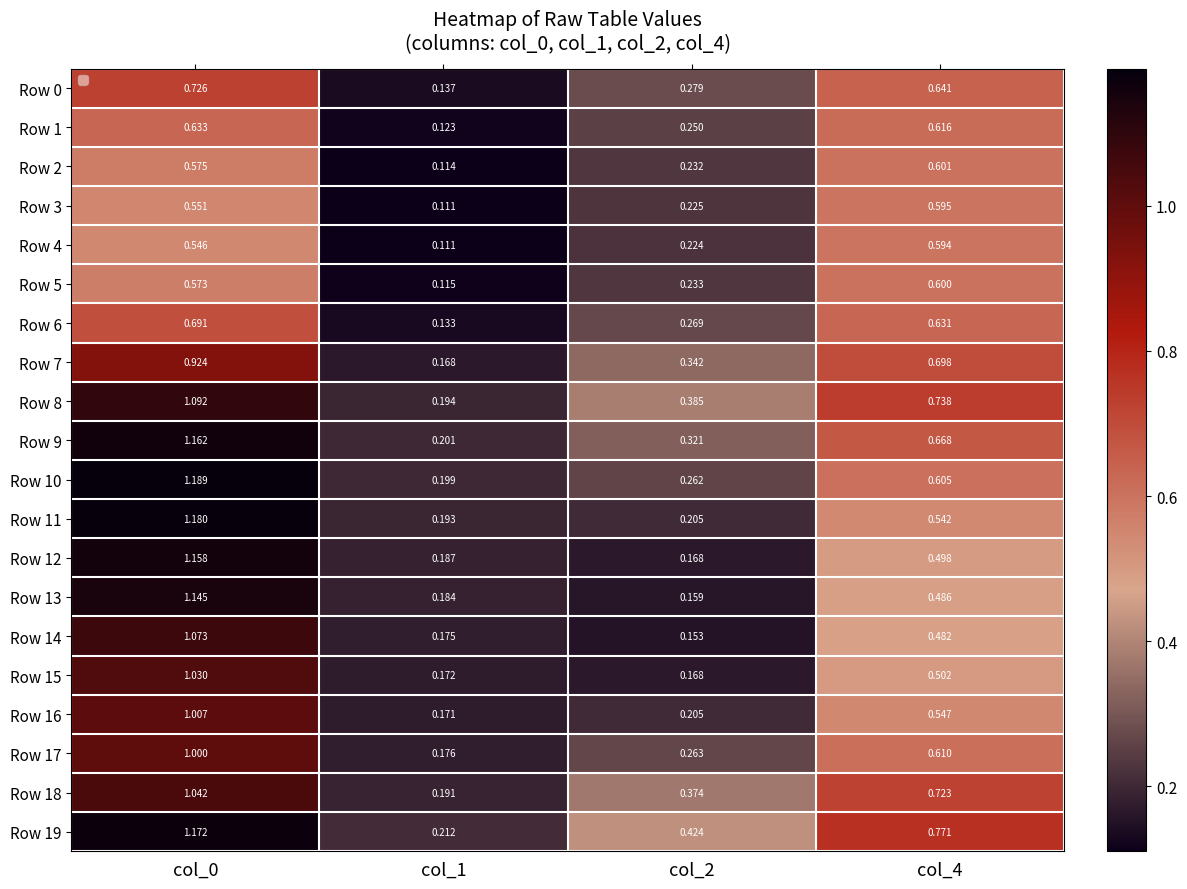

The value of Row 8 at col_0 is 1.8. True or false?

False